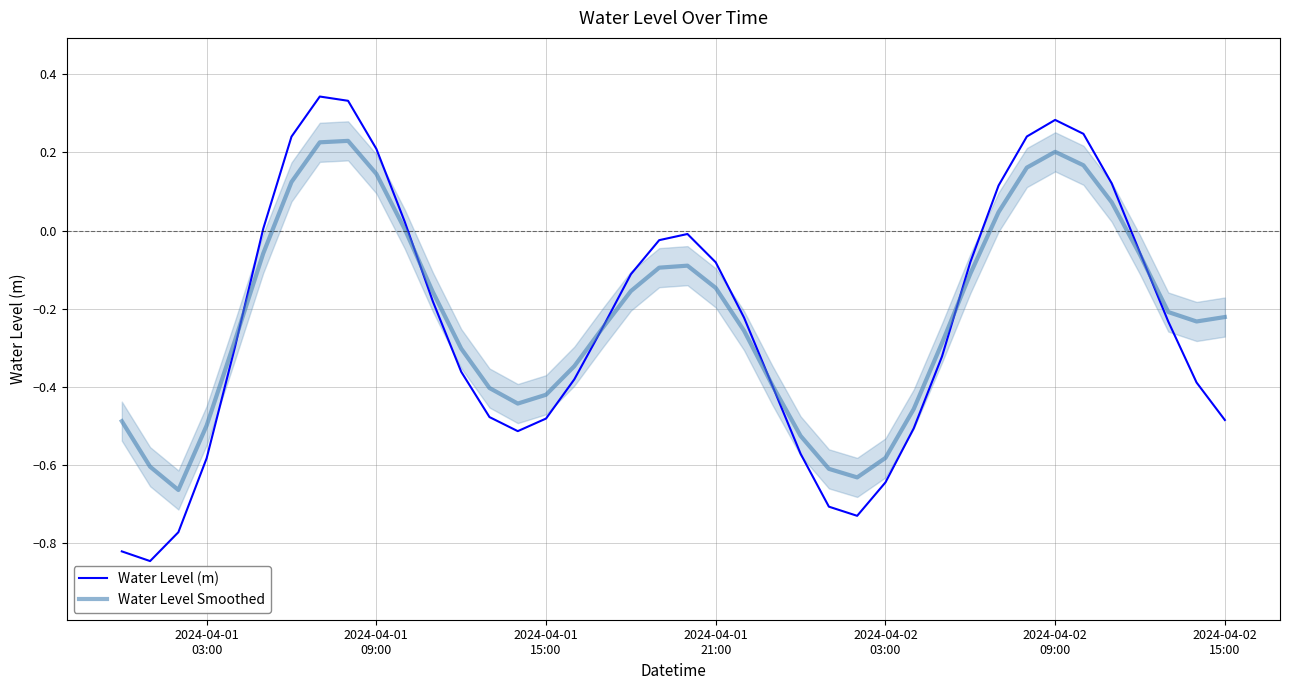

Does the chart have visible grid lines?

Yes